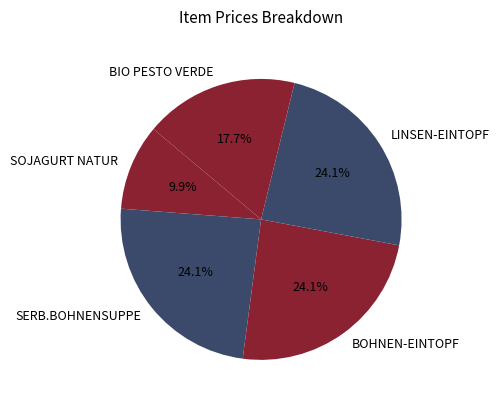

The LINSEN-EINTOPF slice represents 12% of the pie. True or false?

False